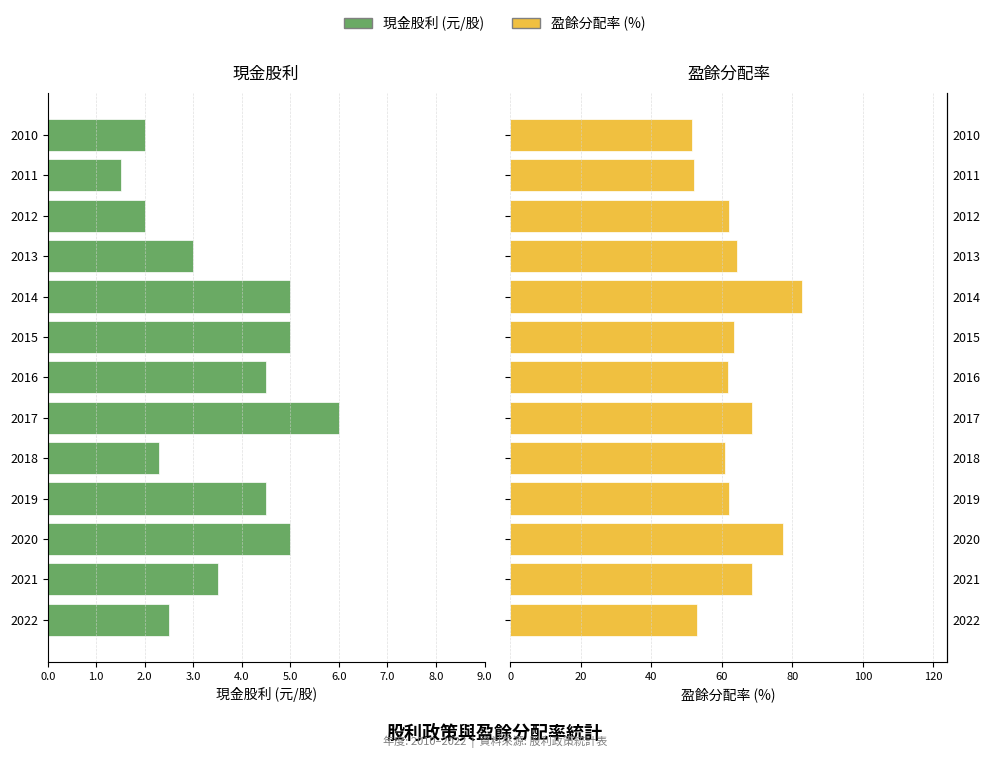

Which series changed the most between 2015 and 2013?

現金股利